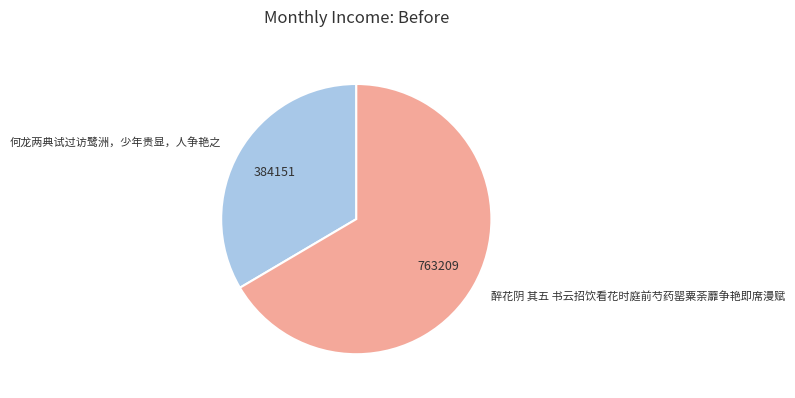

How many segments does this pie chart have?

2